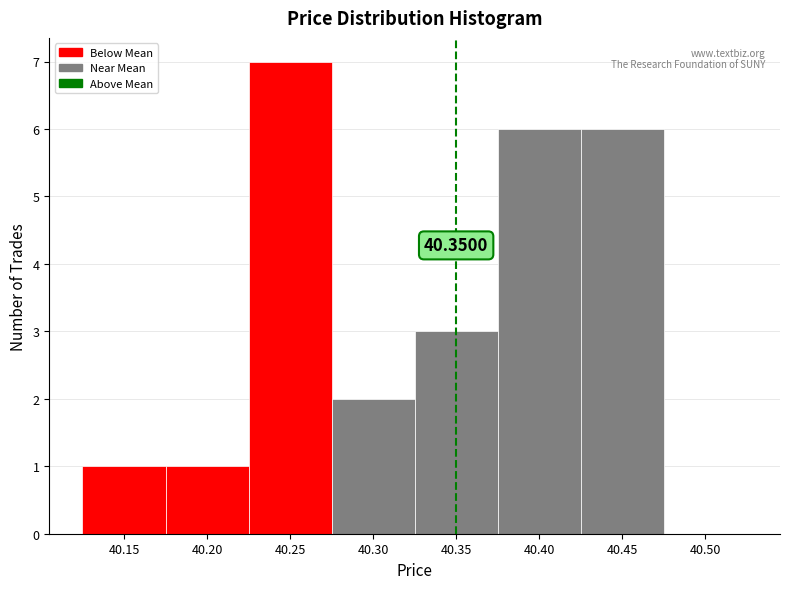

Over which range of the x-axis is the bar tallest?

40.225 to 40.275